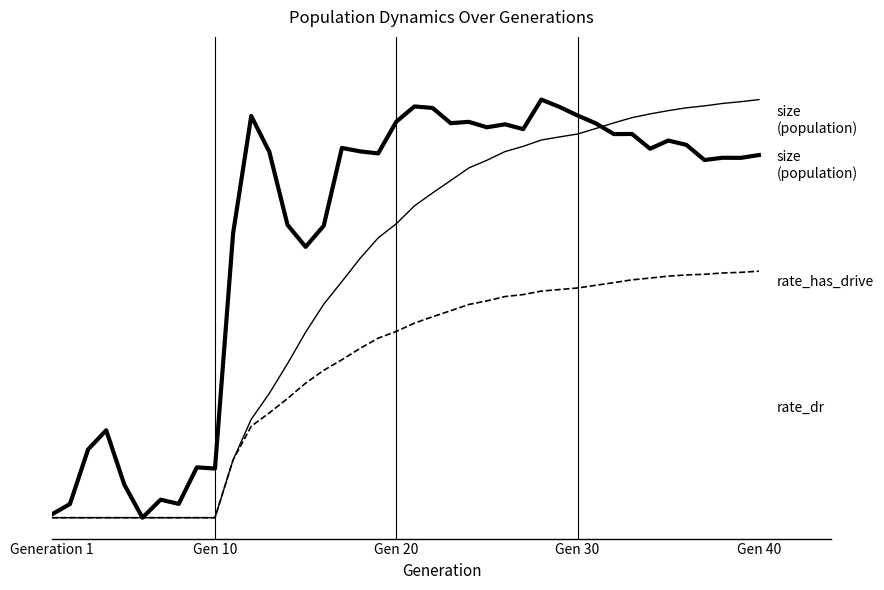

Does the chart display data point markers on the line(s)?

No